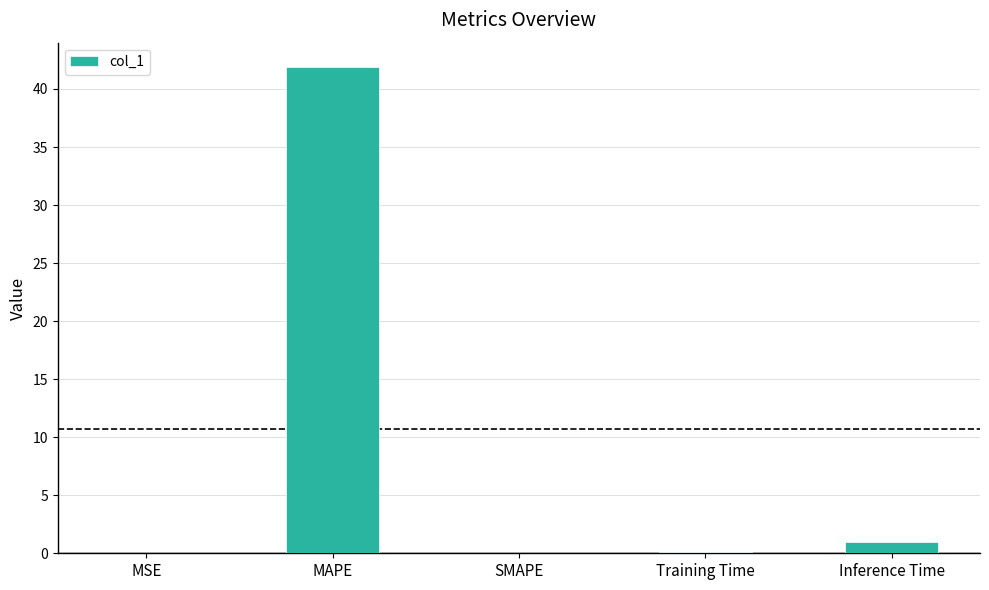

Where is the data nearest to the value 20?

Inference Time